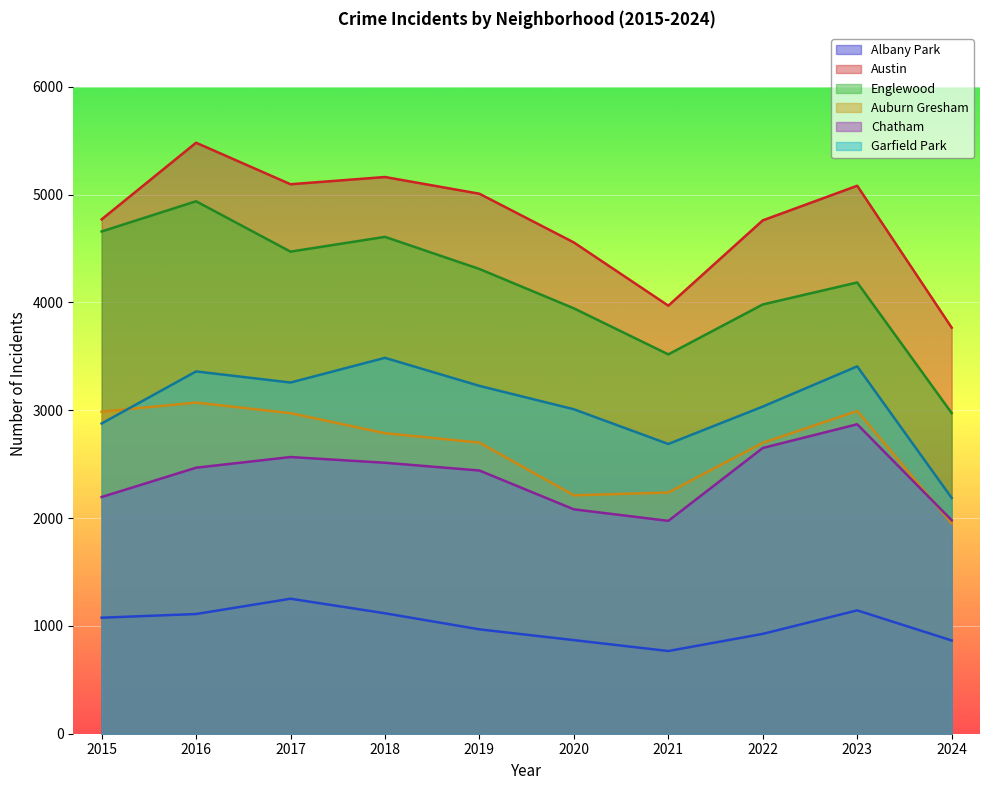

True or false: Chatham and Albany Park cross at least once.

False